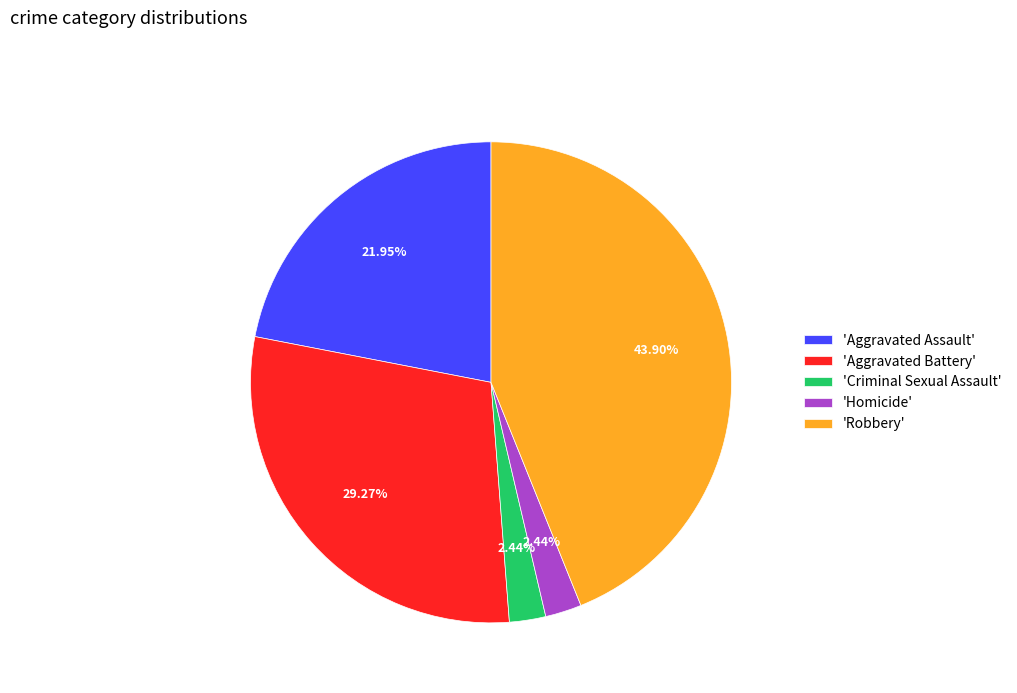

Which category has the biggest portion of the pie?

'Robbery'